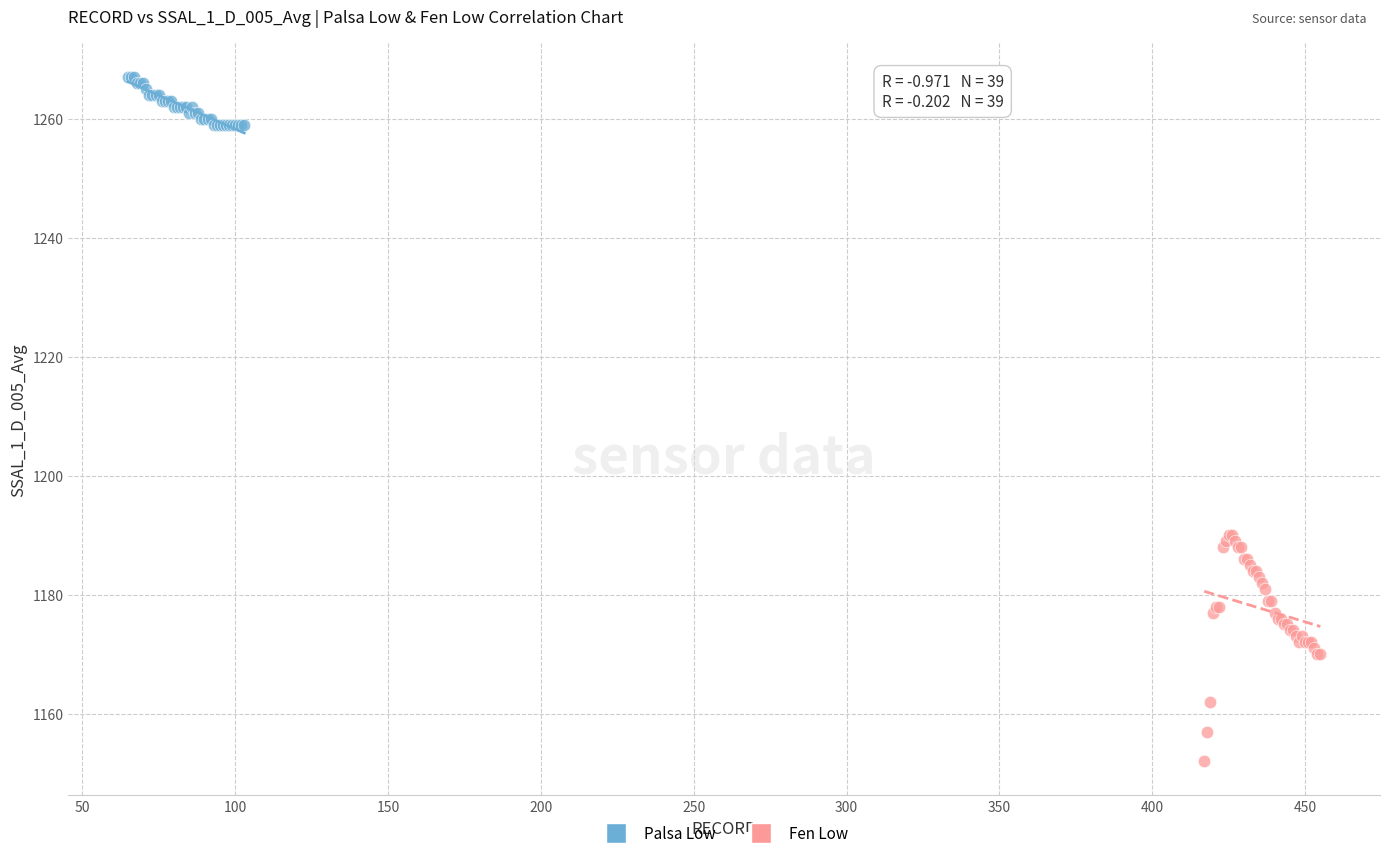

What are all the series names shown in the legend?

Palsa Low, Fen Low